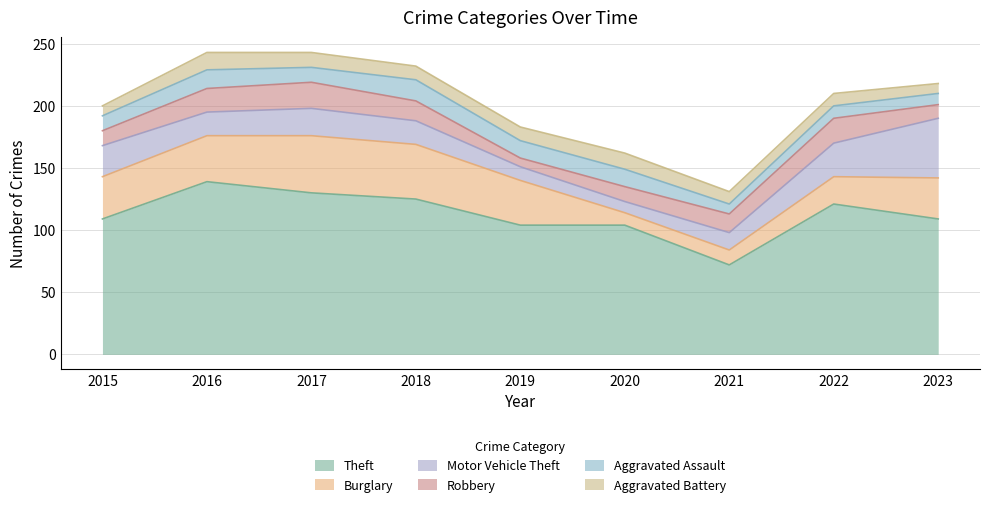

How many interior local peaks does the Motor Vehicle Theft series have?

1